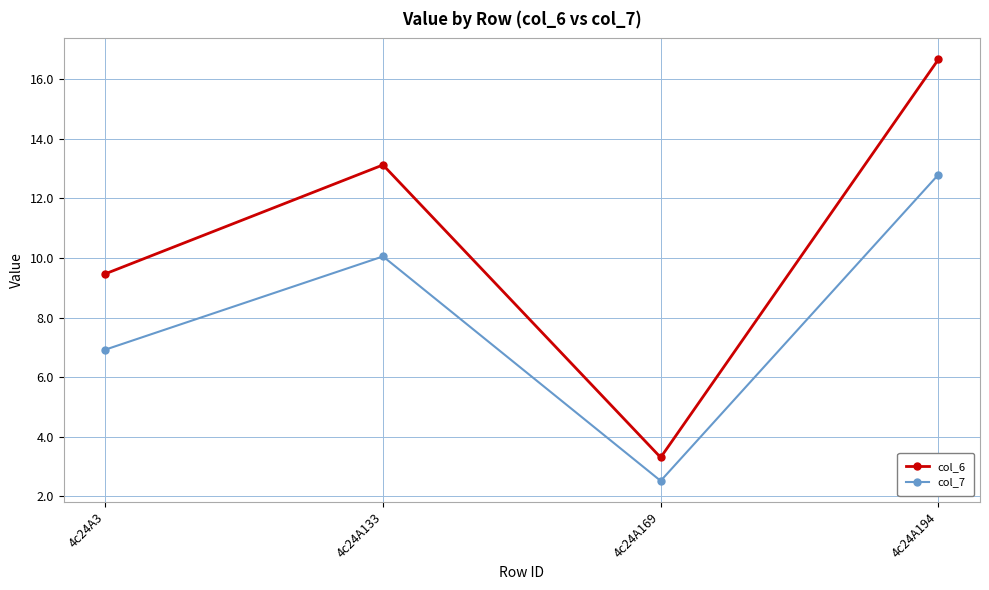

True or false: col_6 and col_7 intersect in this chart.

False